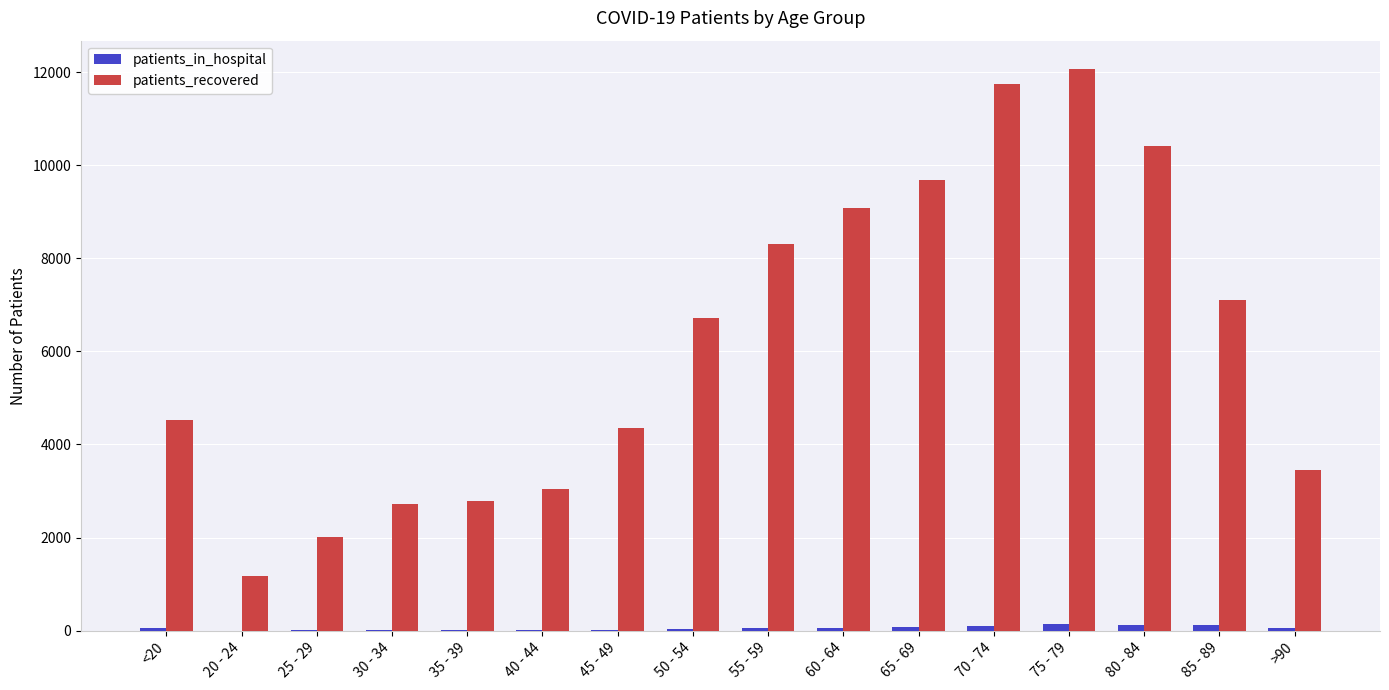

Which series has the widest spread of values?

patients_recovered